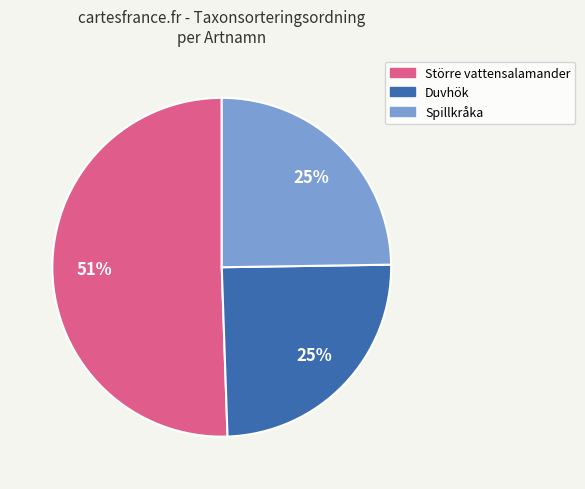

Is there any slice that represents more than half of the pie?

Yes